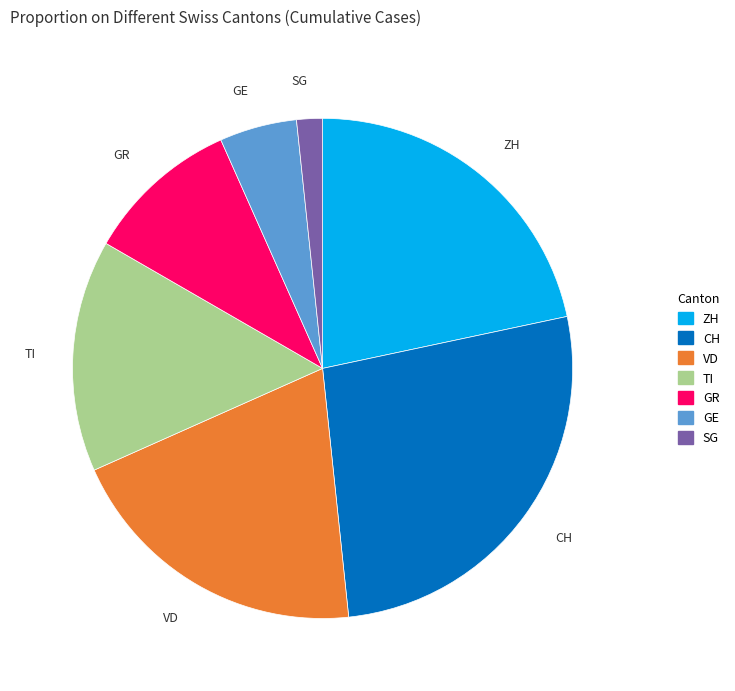

Does CH account for over 50% of the chart?

No